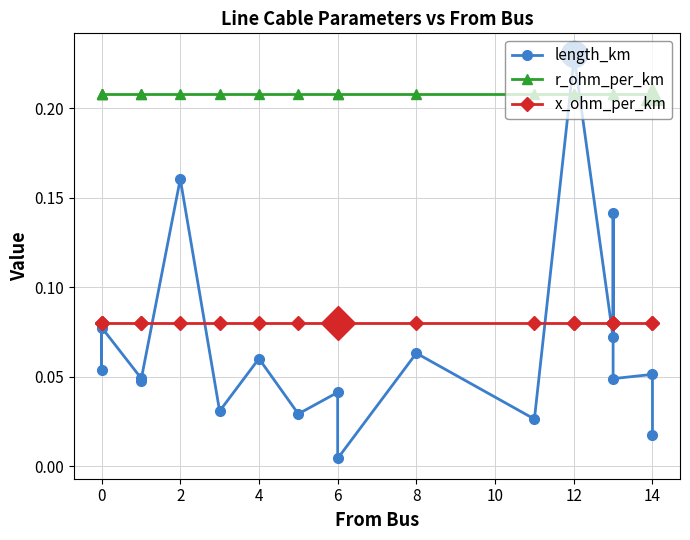

What is the total value across all series at 14?

0.3